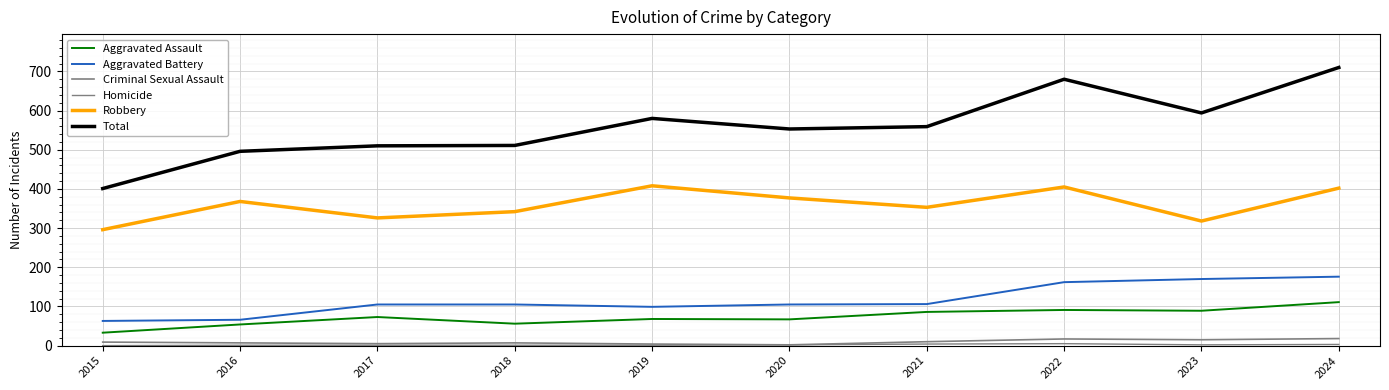

Does the chart display data point markers on the line(s)?

No